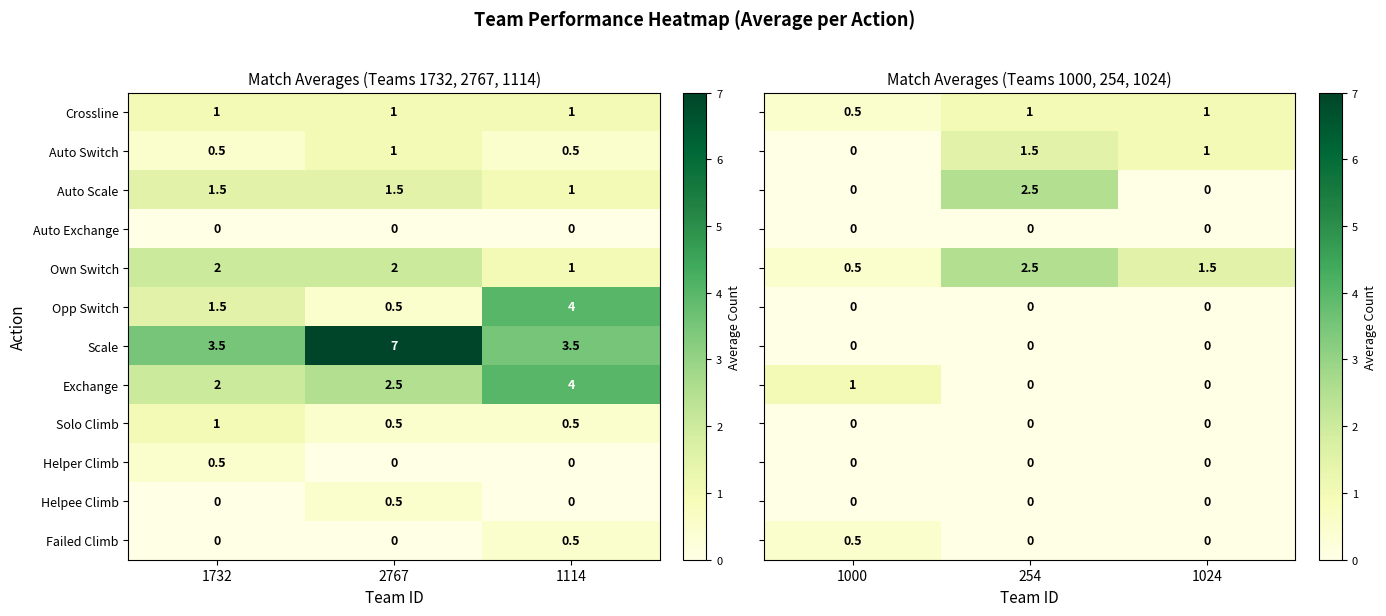

How many Solo Climb values are between 0 and 1?

3